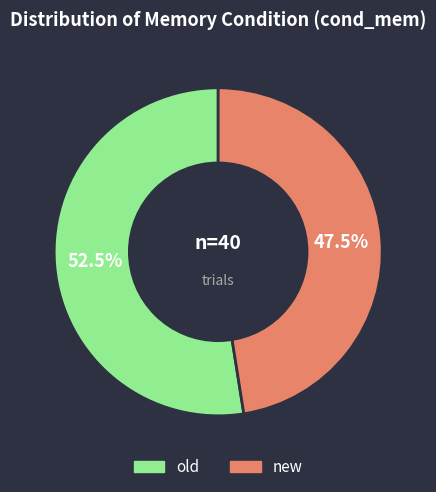

Rank the categories by value from highest to lowest.

old, new